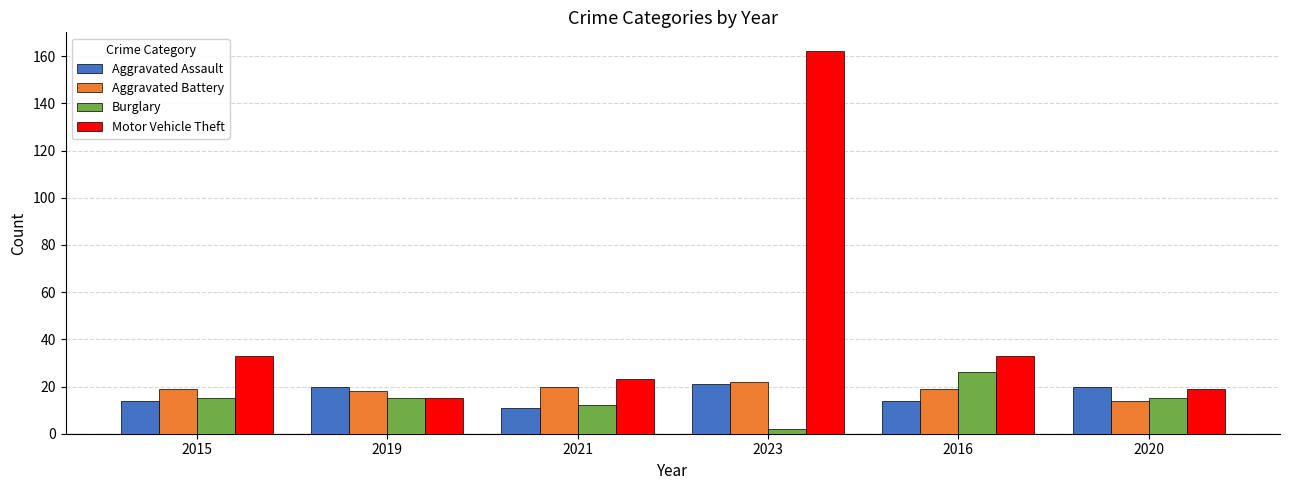

What is the smallest value displayed?

2